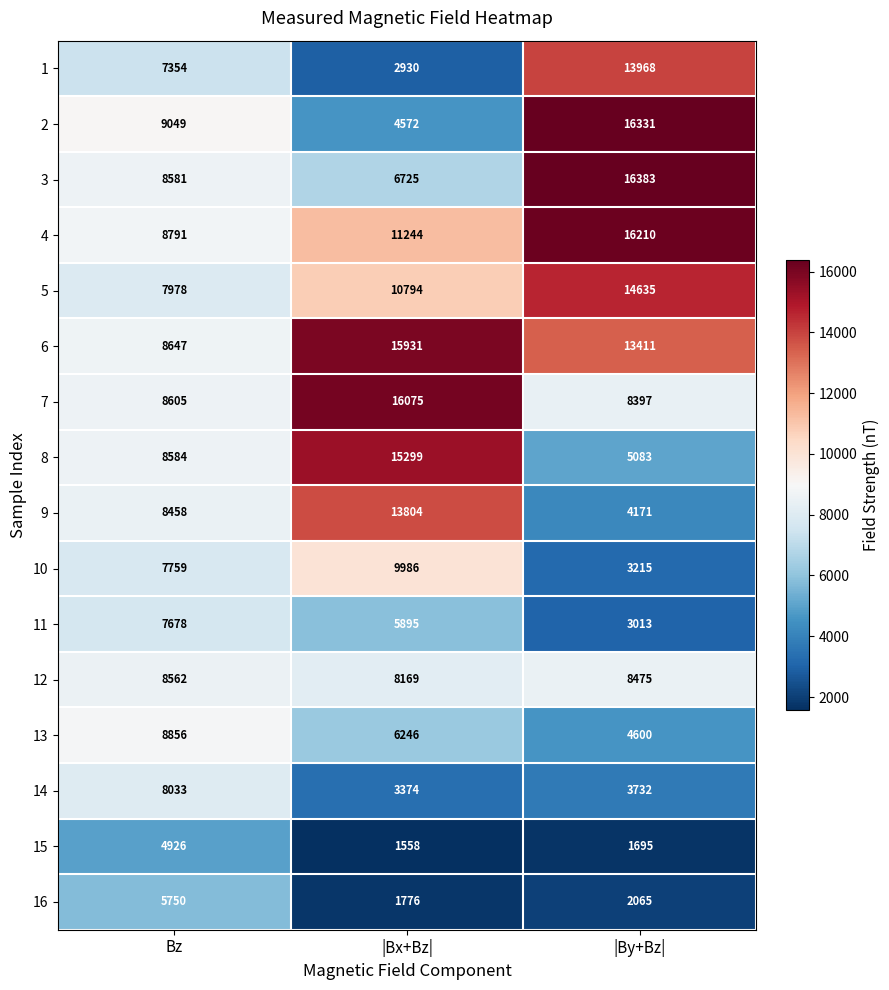

Which label corresponds to the largest value in the chart?

|By+Bz|